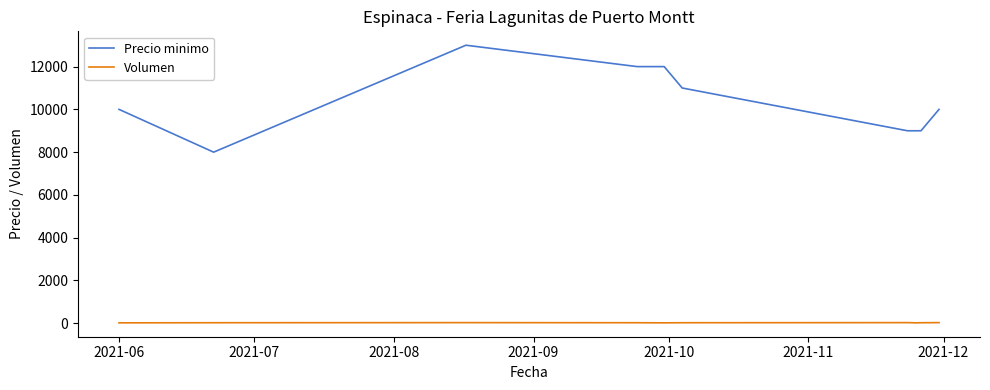

What is the difference between the maximum and minimum values in the Precio minimo series?

5000